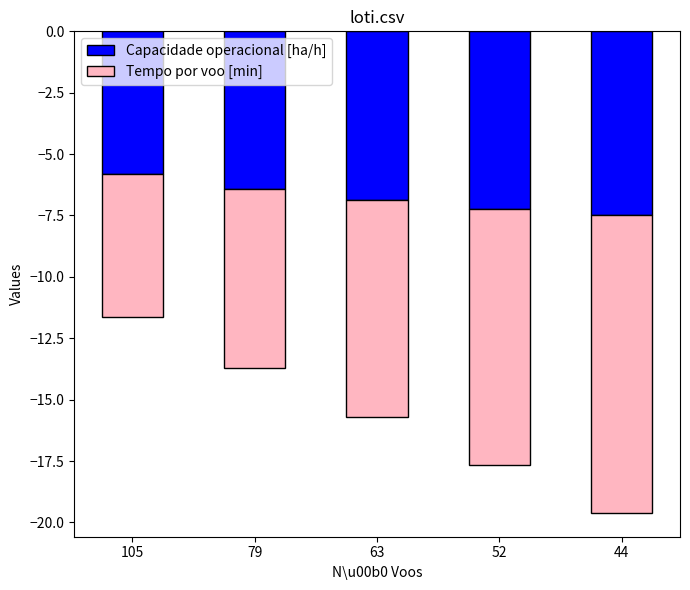

List the series in order of their overall mean, lowest first.

Tempo por voo [min], Capacidade operacional [ha/h]